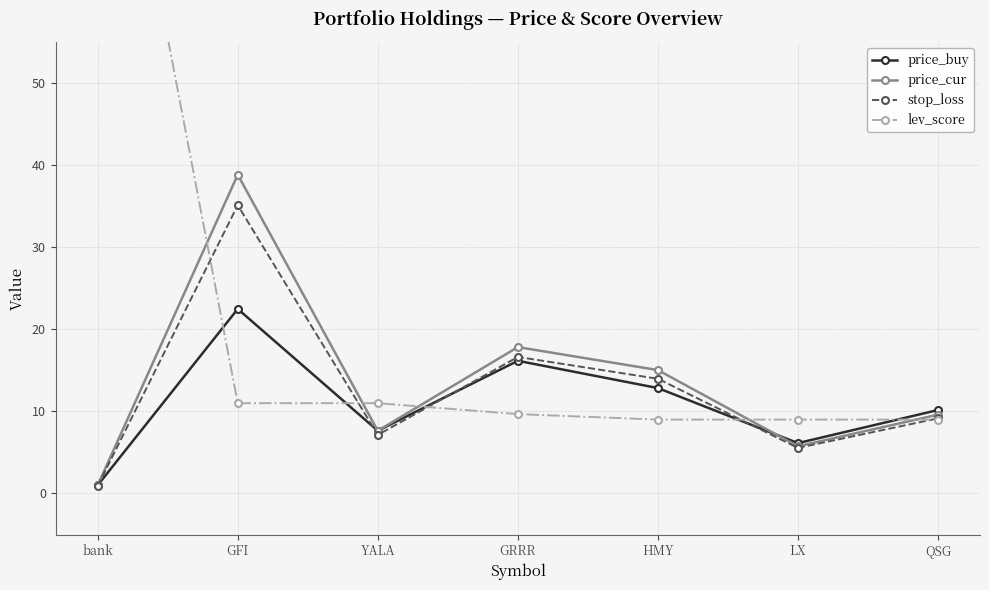

What is the difference between the price_cur values at LX and GFI?

33.1